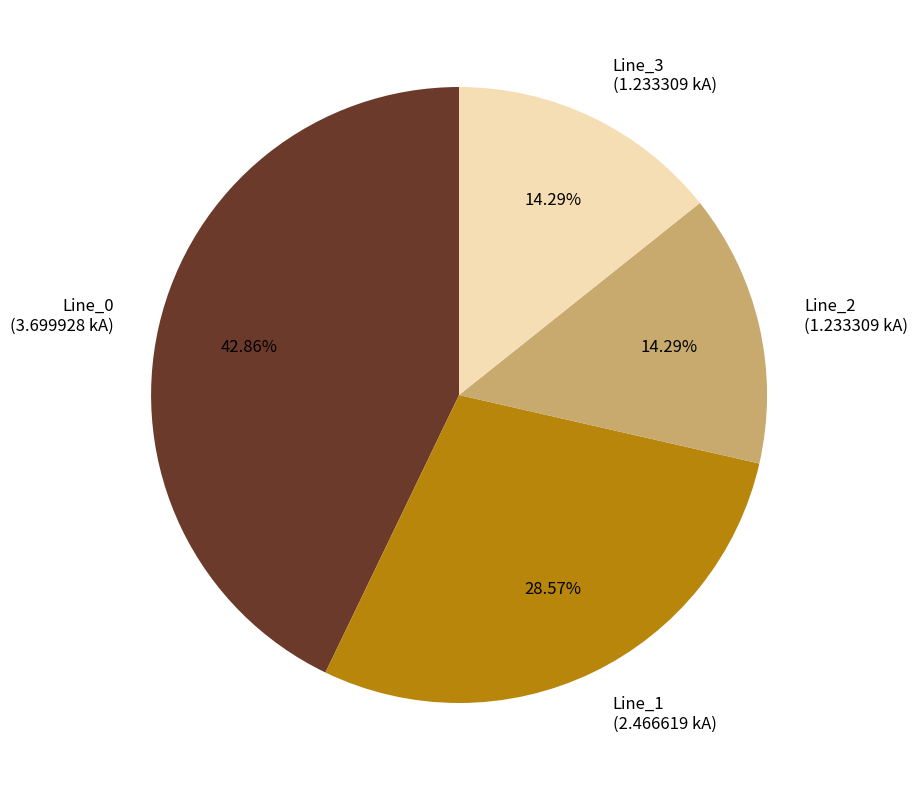

Is there a majority slice in this chart?

No